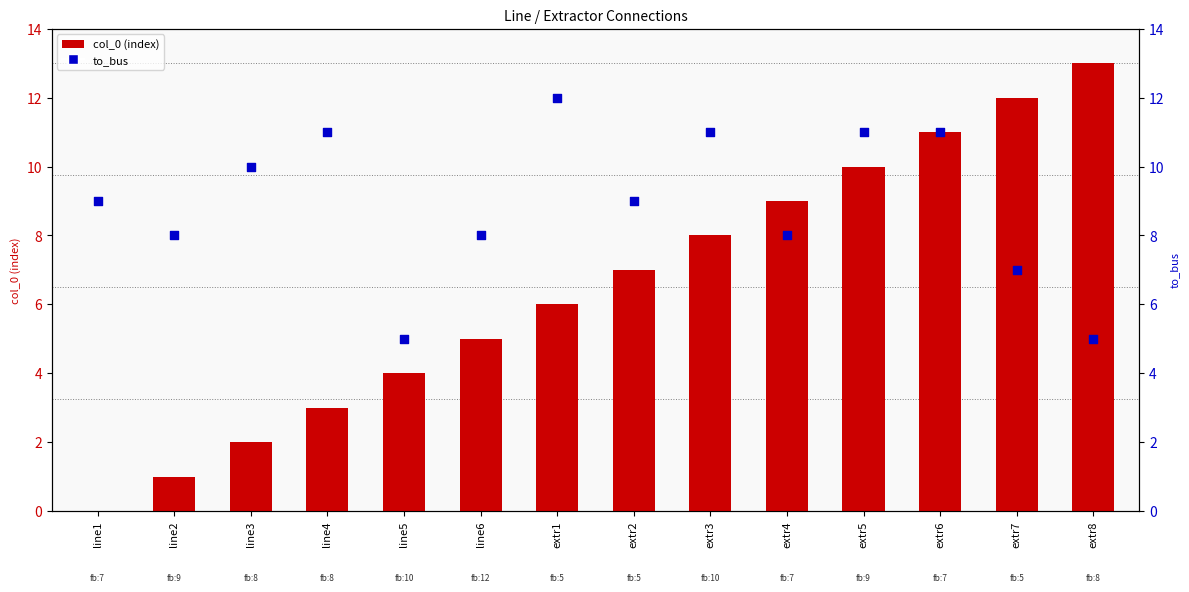

Which series contains the highest Y value?

col_0 (index)